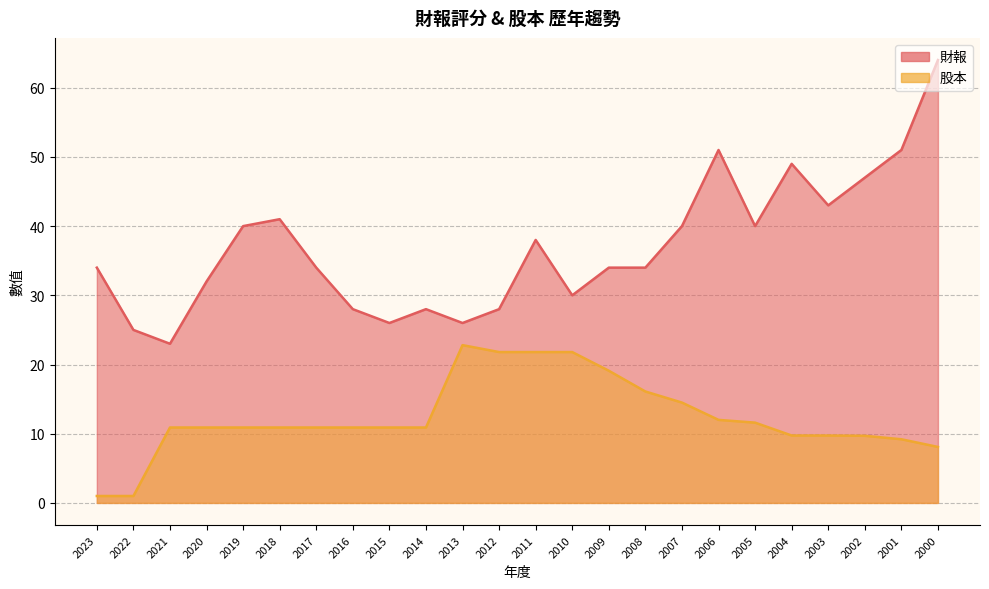

Rank the categories by 財報 value from highest to lowest.

2000, 2006, 2001, 2004, 2002, 2003, 2018, 2019, 2007, 2005, 2011, 2023, 2017, 2009, 2008, 2020, 2010, 2016, 2014, 2012, 2015, 2013, 2022, 2021